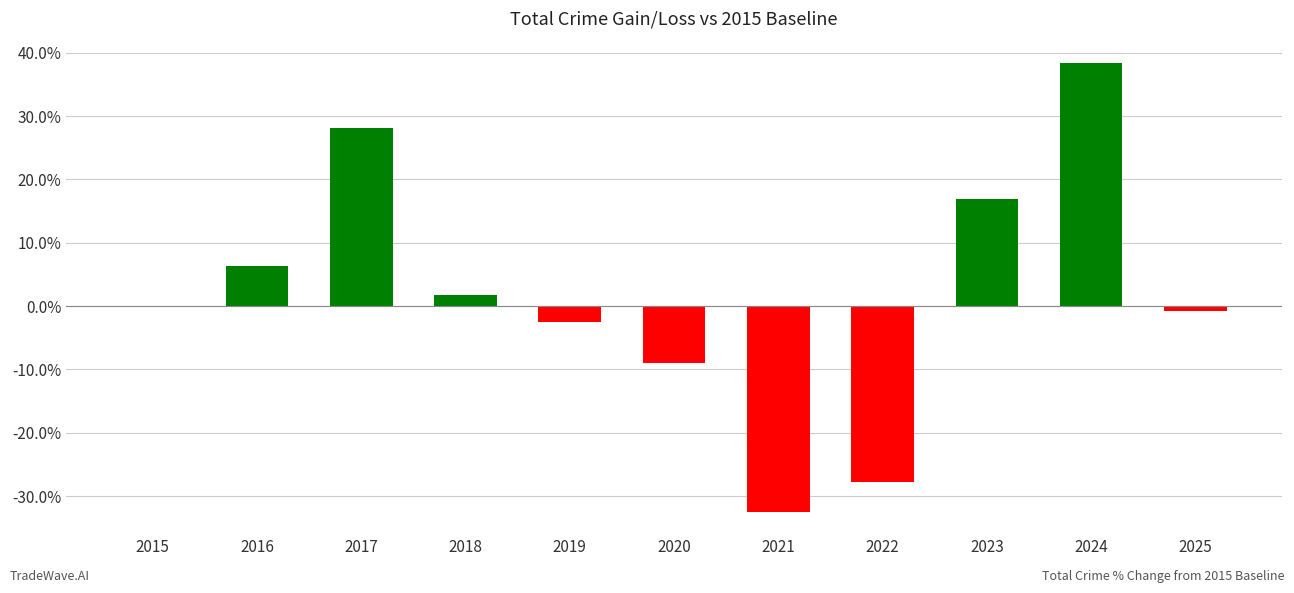

What is the sum of the values at 2021 and 2016?

-26.1